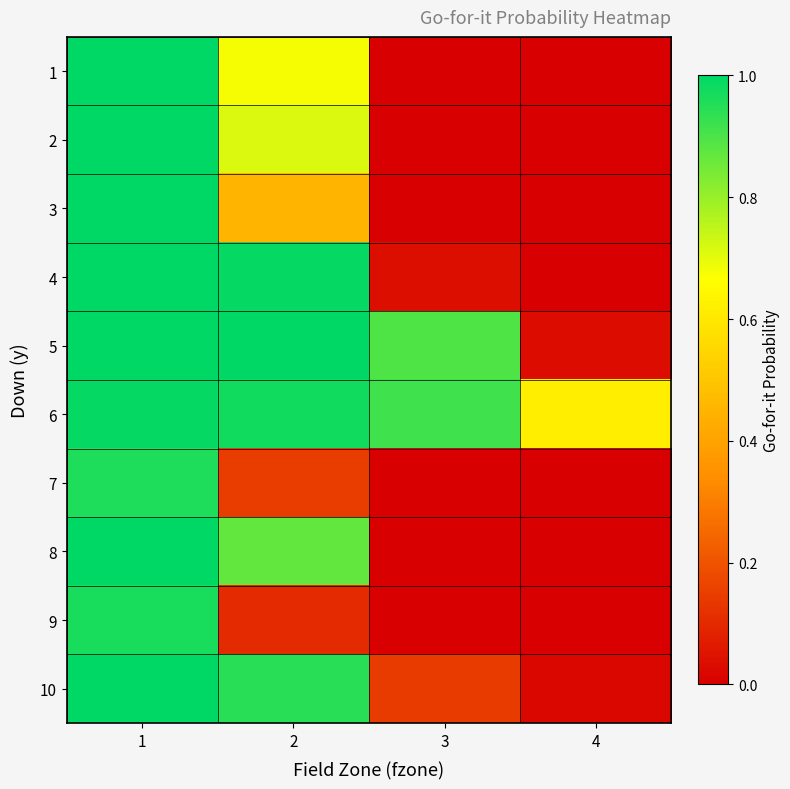

Which category has the lowest value across all series?

4